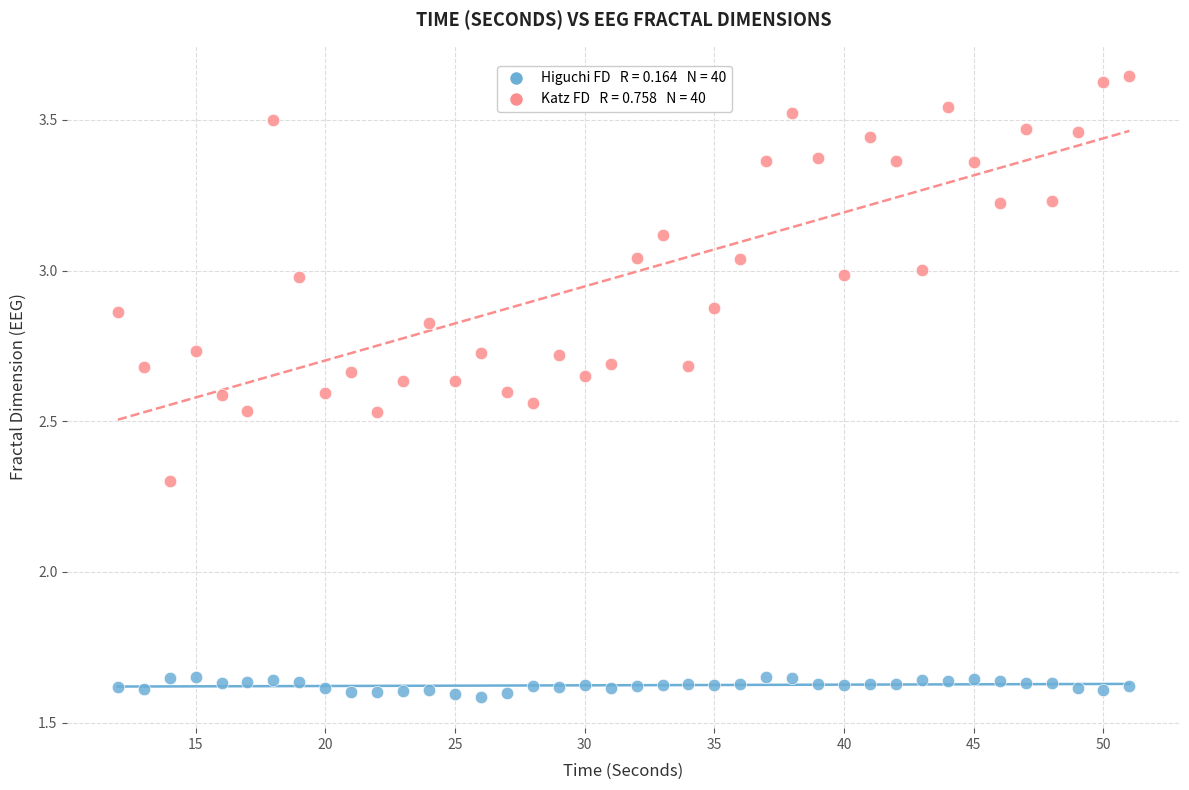

Across all series, what Y value is closest to 2?

2.3